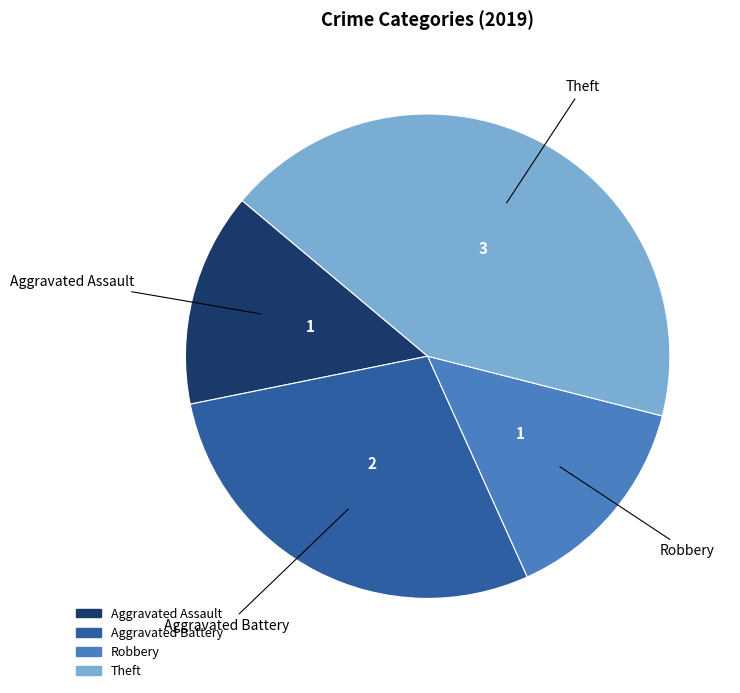

How many slices are in this pie chart?

4